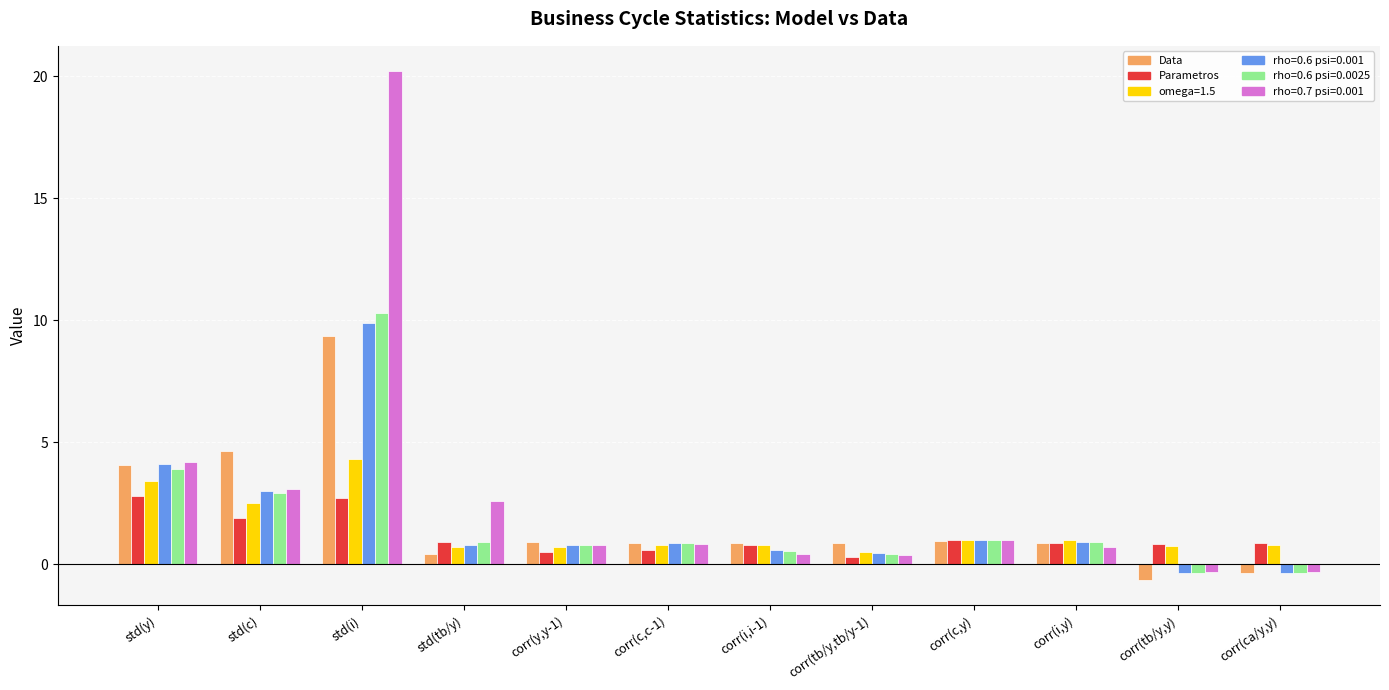

Which series has the widest spread of values?

rho=0.7 psi=0.001